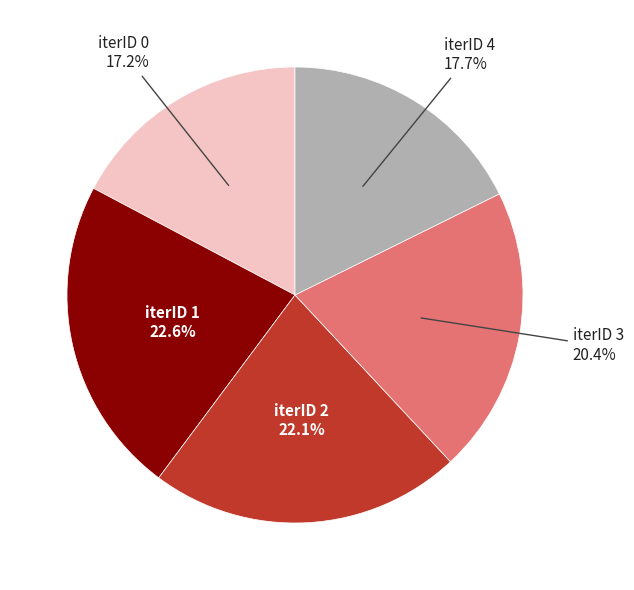

Does any single category account for the majority?

No